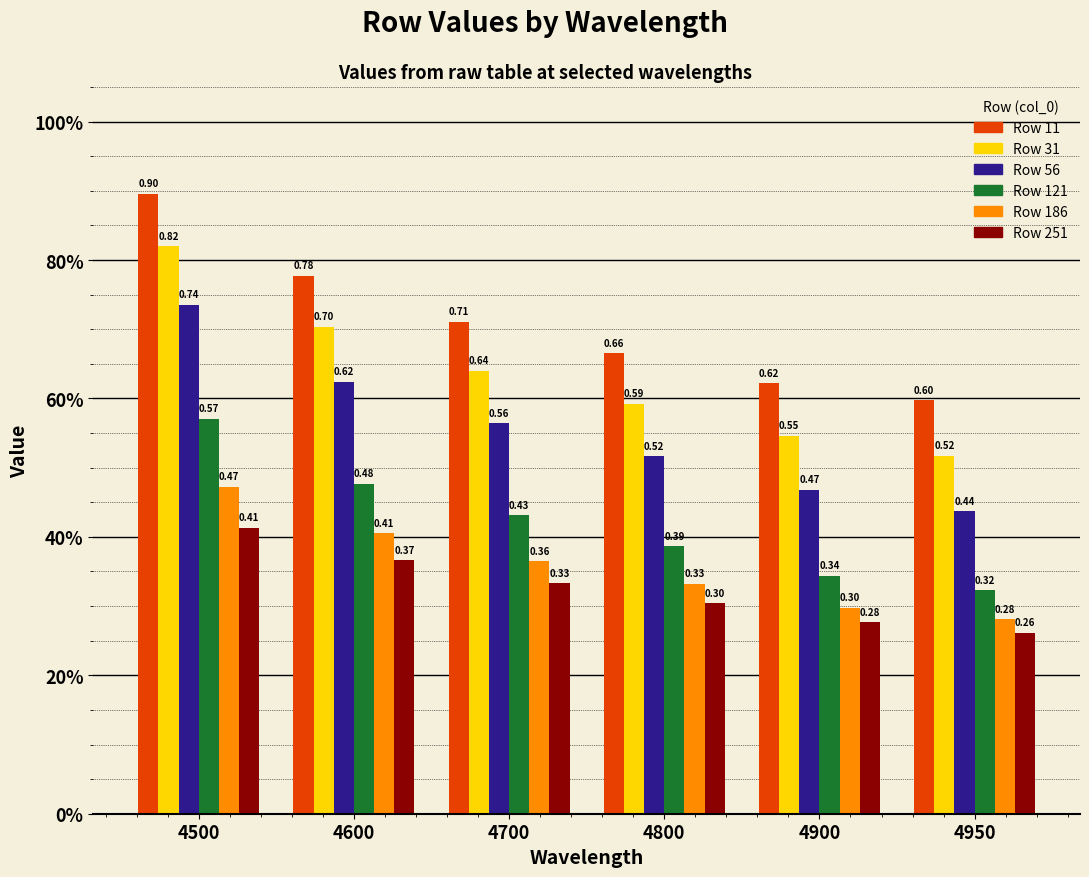

Are the bars grouped side by side (vs. stacked)?

Yes